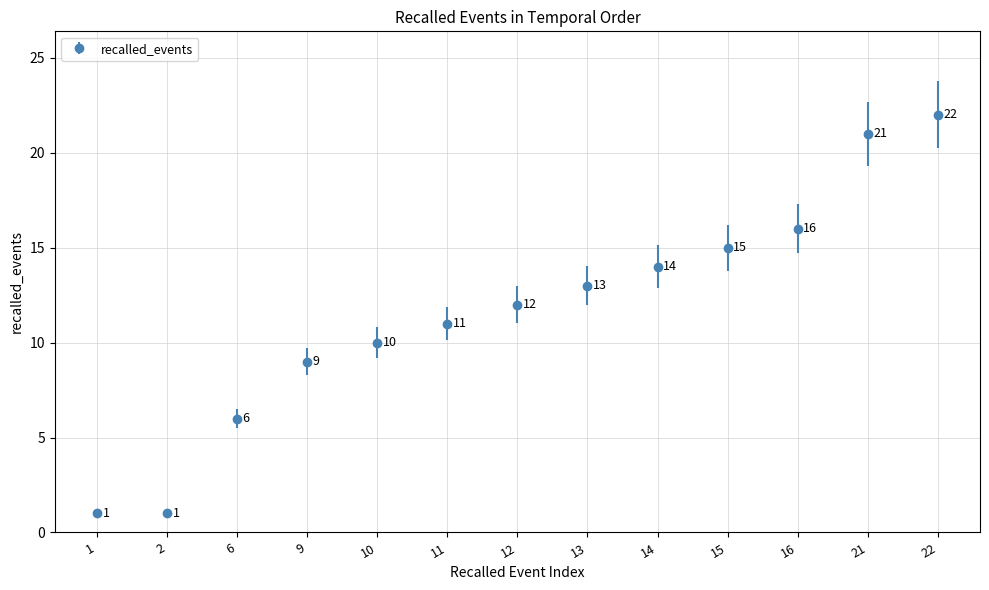

What is the average value?

12